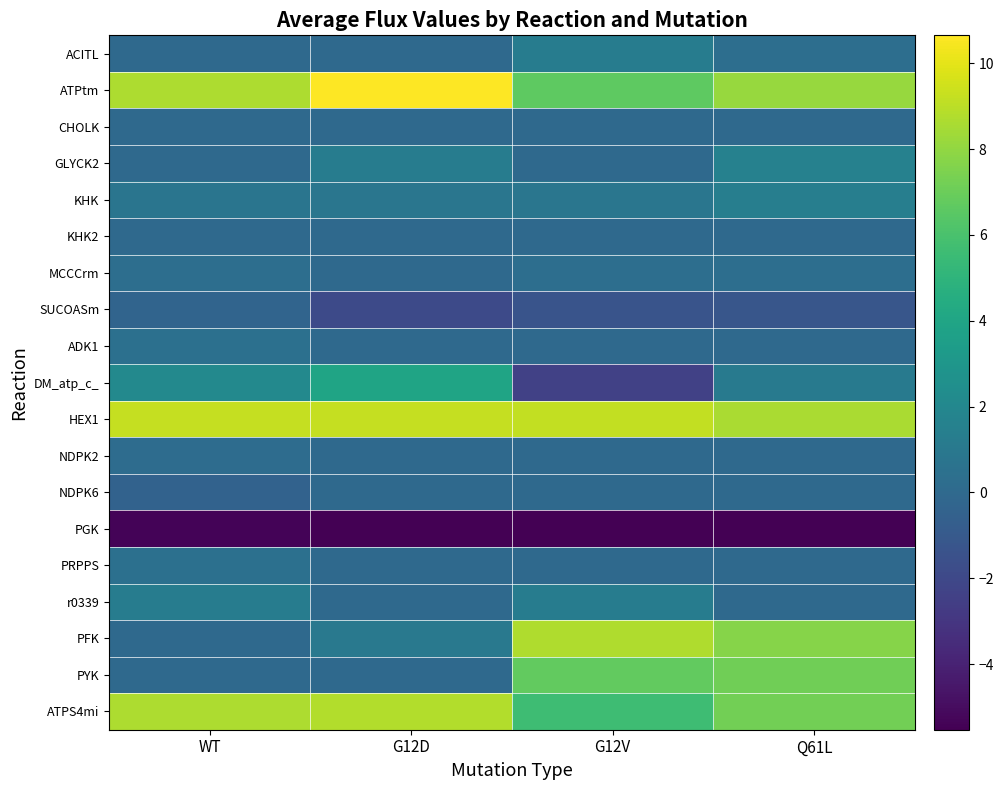

Reading left to right, extract all data points from this chart.

ACITL: WT=0.0	G12D=0.0	G12V=1.3	Q61L=0.3
ATPtm: WT=8.7	G12D=10.7	G12V=6.6	Q61L=8.1
CHOLK: WT=0.0	G12D=0.0	G12V=0.0	Q61L=0.0
GLYCK2: WT=0.0	G12D=1.3	G12V=0.0	Q61L=1.6
KHK: WT=0.8	G12D=0.8	G12V=0.8	Q61L=1.4
KHK2: WT=0.0	G12D=0.0	G12V=0.0	Q61L=0.0
MCCCrm: WT=0.3	G12D=0.0	G12V=0.3	Q61L=0.3
SUCOASm: WT=-0.3	G12D=-1.9	G12V=-1.3	Q61L=-1.2
ADK1: WT=0.5	G12D=0.0	G12V=0.0	Q61L=0.0
DM_atp_c_: WT=2.1	G12D=3.9	G12V=-2.4	Q61L=1.1
HEX1: WT=9.2	G12D=9.2	G12V=9.2	Q61L=8.6
NDPK2: WT=0.2	G12D=0.0	G12V=0.0	Q61L=0.0
NDPK6: WT=-0.5	G12D=0.0	G12V=0.0	Q61L=0.0
PGK: WT=-5.4	G12D=-5.5	G12V=-5.5	Q61L=-5.5
PRPPS: WT=0.5	G12D=0.0	G12V=0.0	Q61L=0.0
r0339: WT=1.2	G12D=0.0	G12V=1.3	Q61L=0.0
PFK: WT=0.0	G12D=1.0	G12V=8.7	Q61L=7.7
PYK: WT=0.0	G12D=0.0	G12V=6.8	Q61L=7.1
ATPS4mi: WT=8.7	G12D=8.8	G12V=5.6	Q61L=7.2